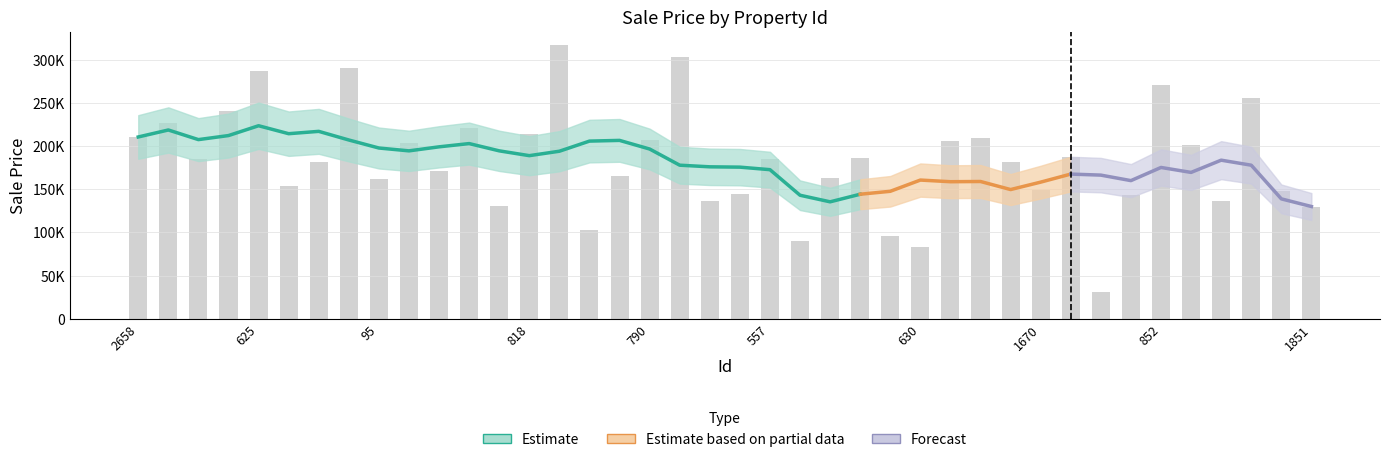

Reading left to right, list all the values displayed in this chart.

210614.6	226815.8	185233.2	240685.0	286609.1	154254.5	181538.2	290323.1	162251.6	204180.2	170652.9	221509.9	131173.5	214210.7	316672.0	103329.6	165190.3	206567.7	303622.7	136968.4	144205.8	185453.9	90117.3	162543.5	186094.4	96135.7	83543.4	205837.0	209286.5	181198.9	149178.7	187865.7	30741.9	143827.2	271056.4	200916.6	136581.8	255953.1	147730.8	130010.9